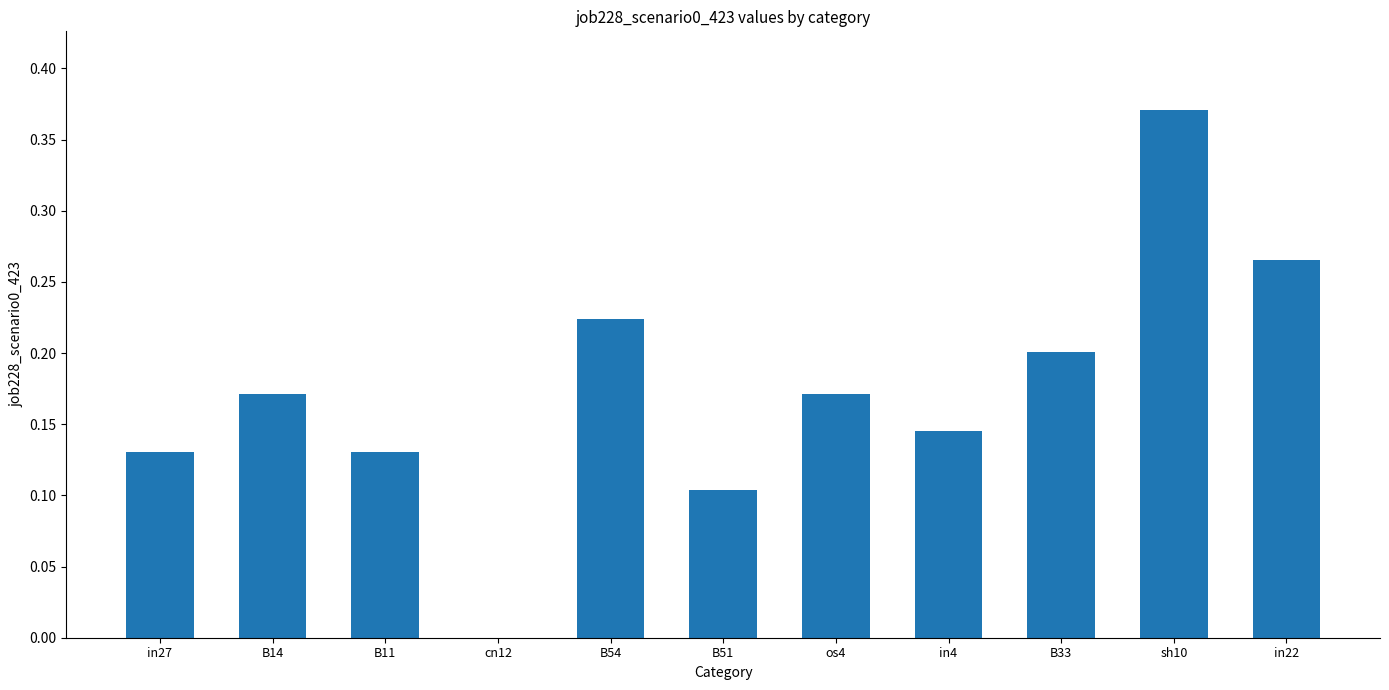

What is the sum of all values?

1.9